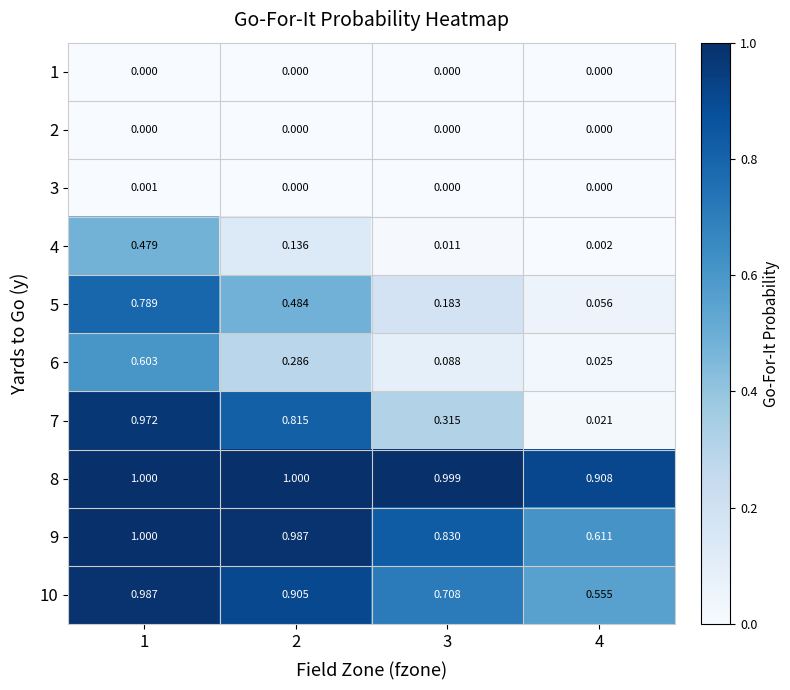

Which label corresponds to the smallest value in the chart?

1